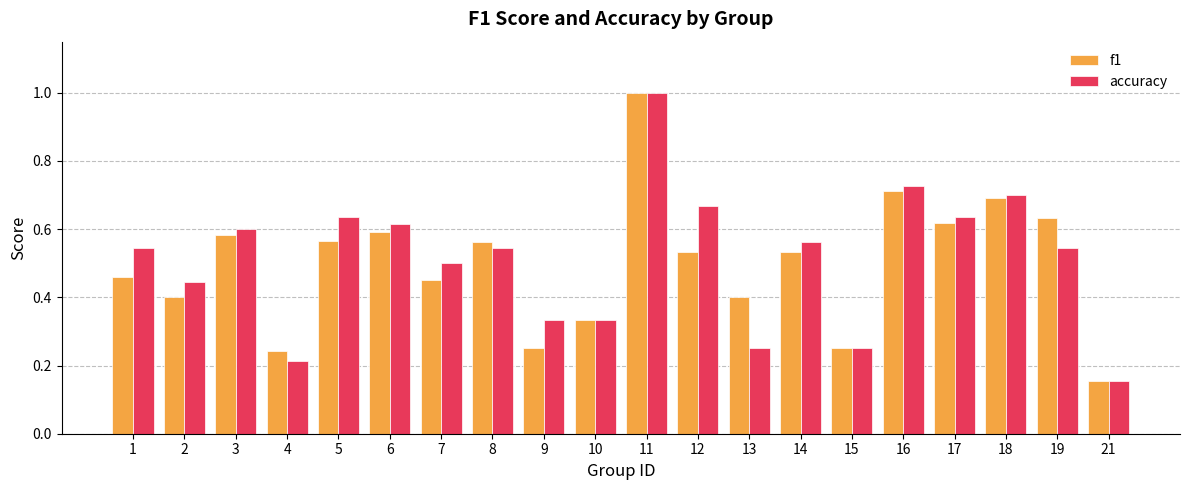

The f1 series shows 0.7 at 1. True or false?

False